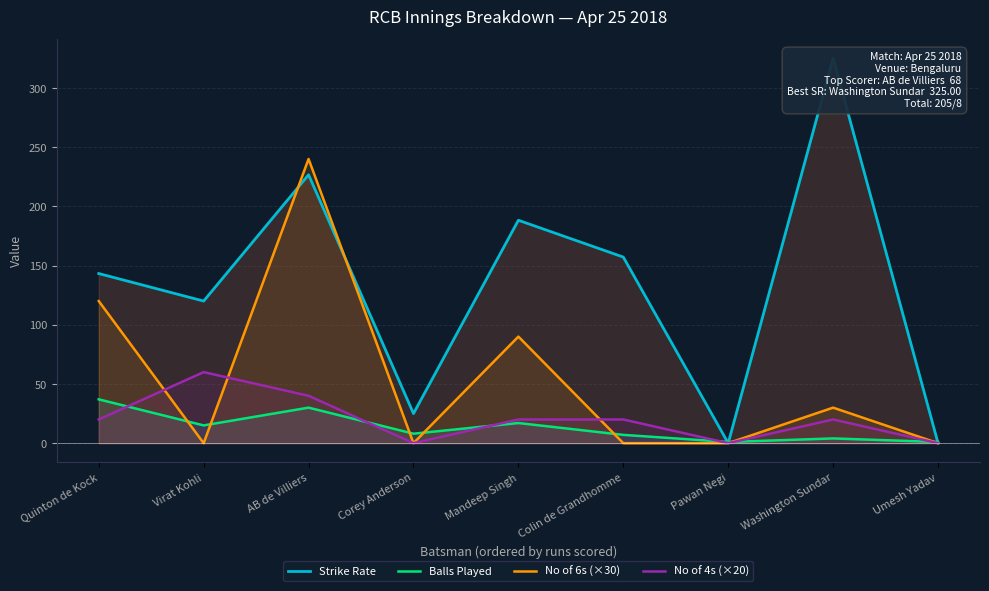

Reading left to right, extract all data points from this chart.

Strike Rate: 143.2	120.0	226.7	25.0	188.2	157.1	0.0	325.0	0.0
Balls Played: 37.0	15.0	30.0	8.0	17.0	7.0	1.0	4.0	1.0
No of 6s (×30): 120.0	0.0	240.0	0.0	90.0	0.0	0.0	30.0	0.0
No of 4s (×20): 20.0	60.0	40.0	0.0	20.0	20.0	0.0	20.0	0.0